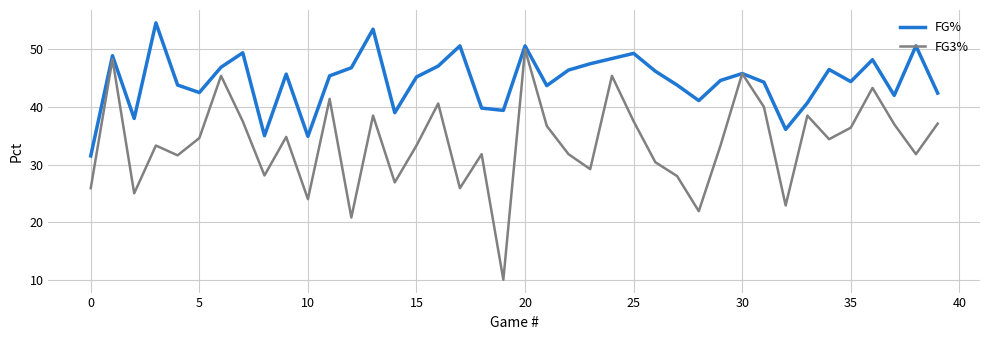

Which series has the largest range (max minus min)?

FG3%